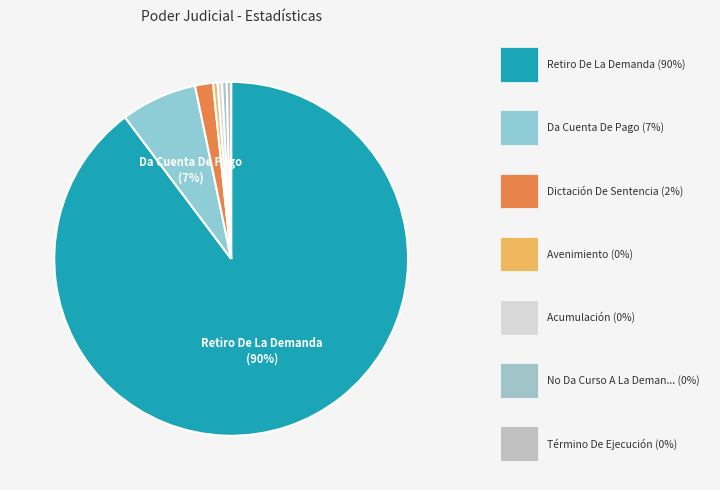

Count the number of slices in the pie.

7